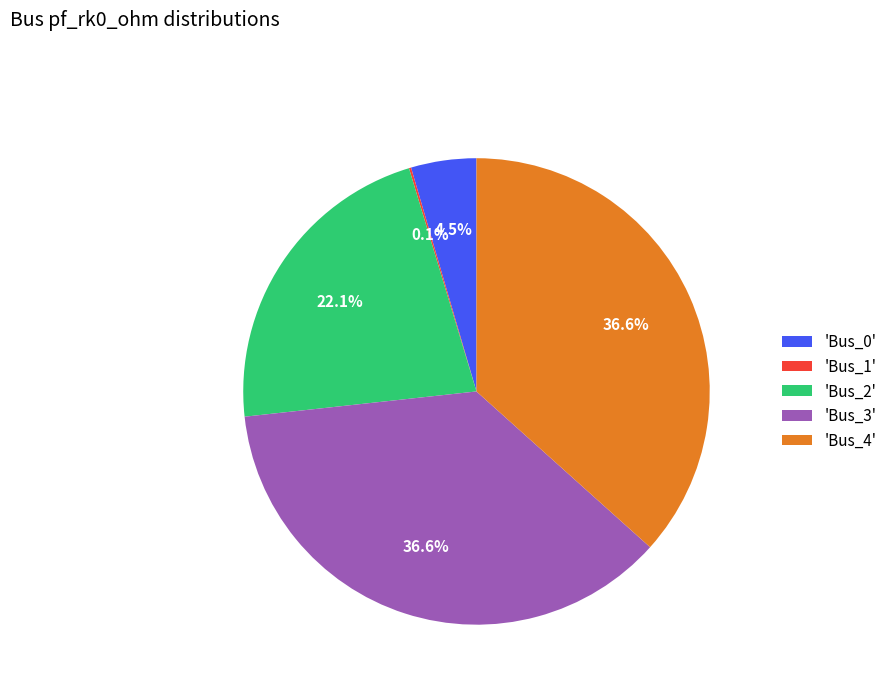

Does any single category account for the majority?

No